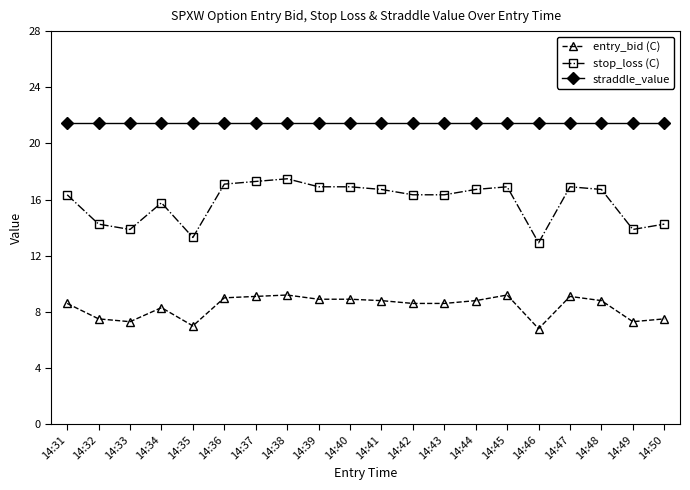

At which label does entry_bid (C) first exceed 8?

14:31